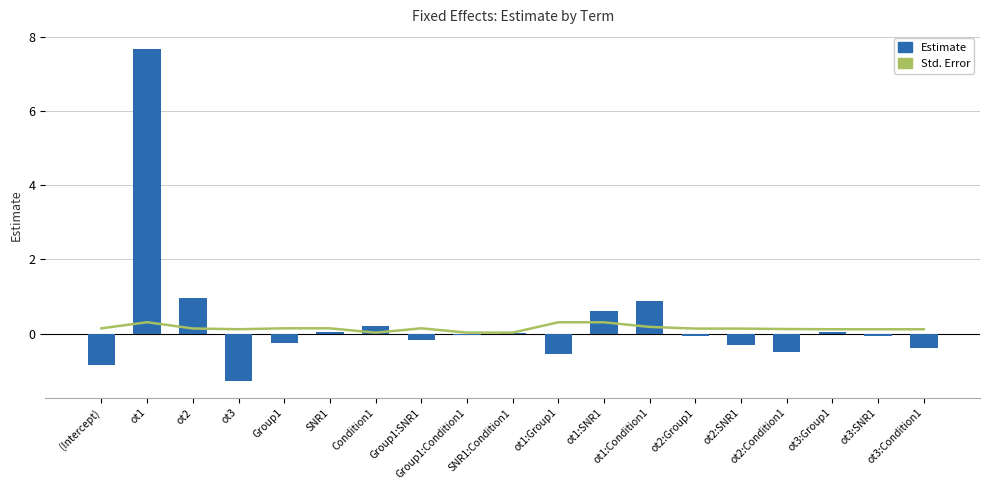

Which series has the widest spread of values?

Estimate